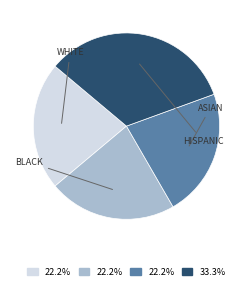

Is there a majority slice in this chart?

No